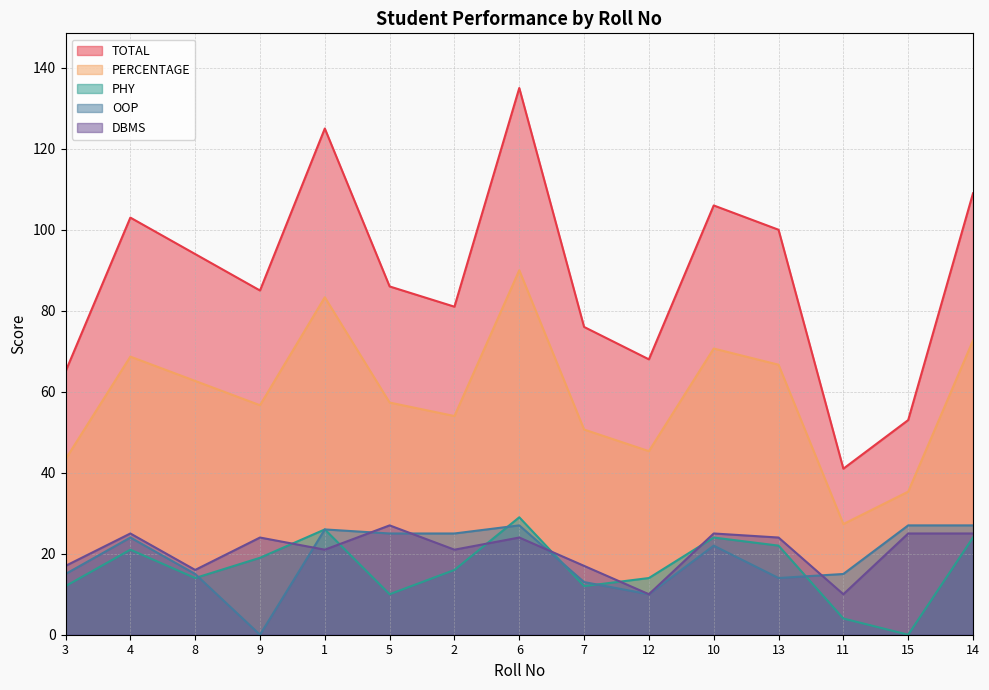

How many data points in OOP are less than 22?

7